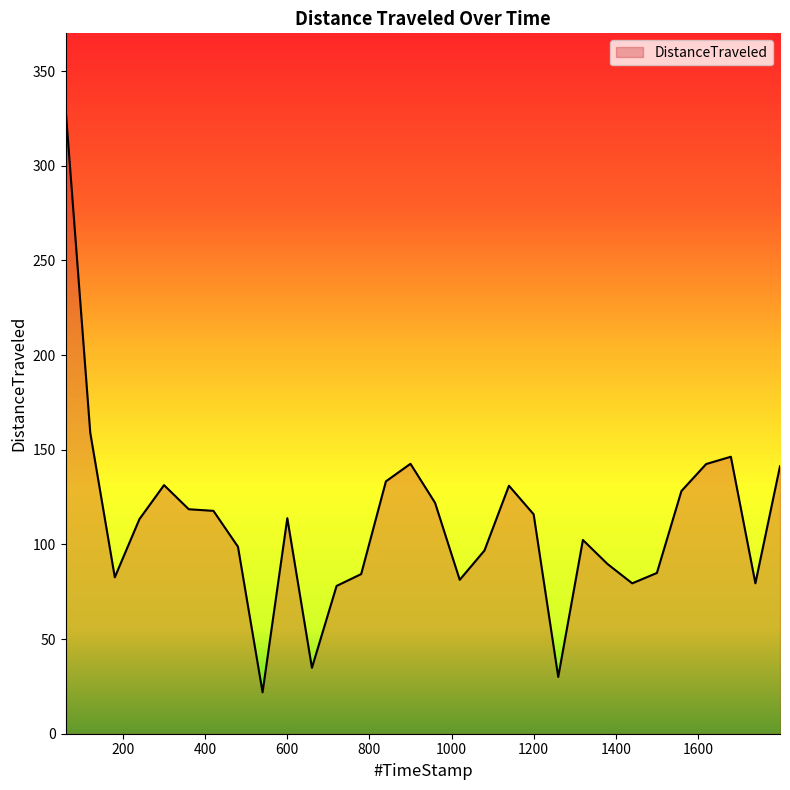

What is the difference between the maximum and minimum values?

308.7